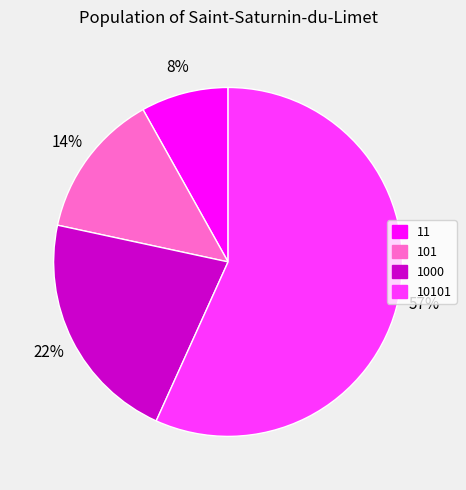

Is there any slice that represents more than half of the pie?

Yes